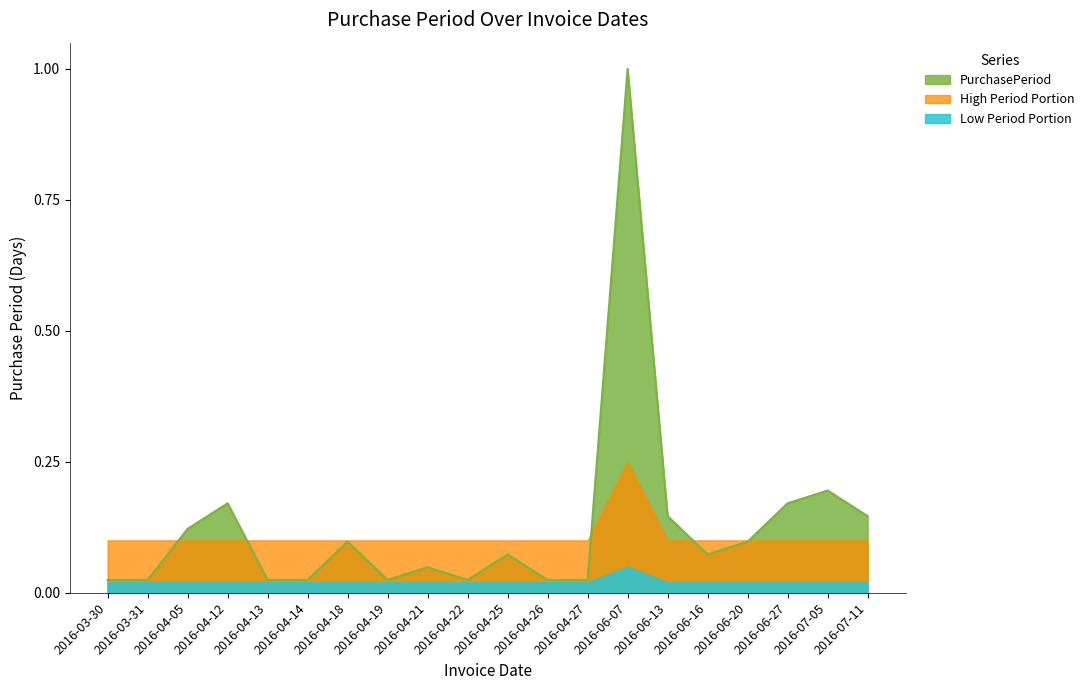

Count the number of data series in this chart.

3